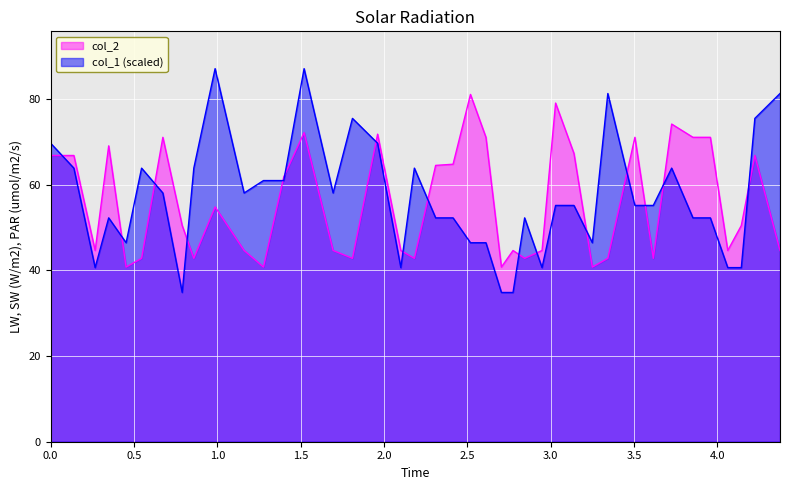

What are all the series names shown in the legend?

col_2, col_1 (scaled)